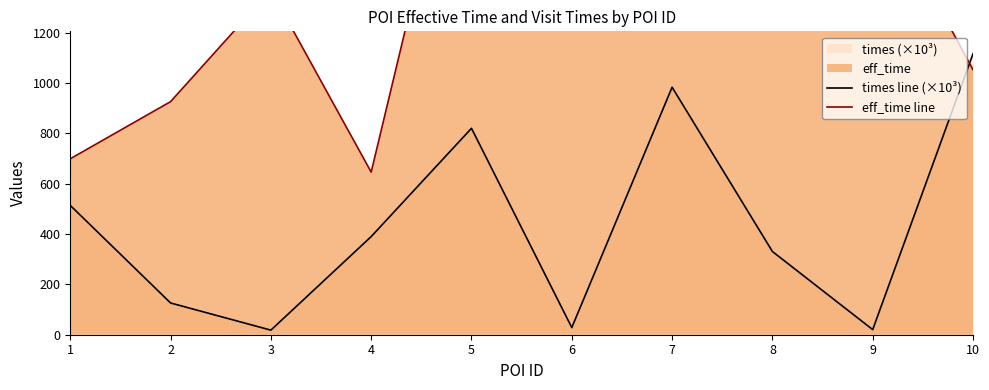

True or false: times line (×10³) has more than 2 interior local peaks.

False